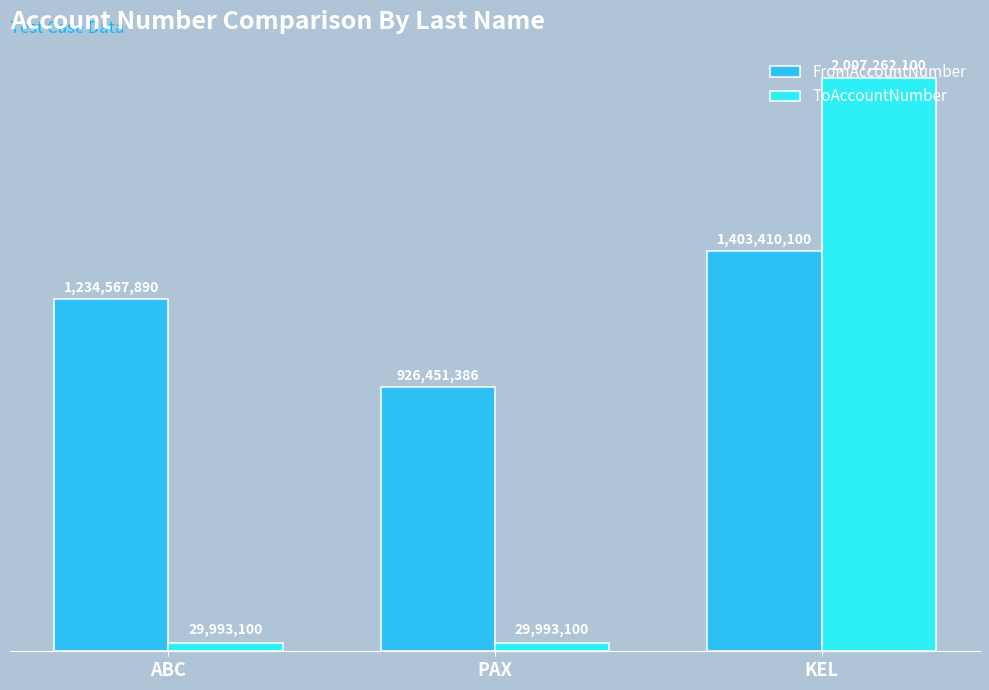

What is the maximum value for ToAccountNumber?

2007262100